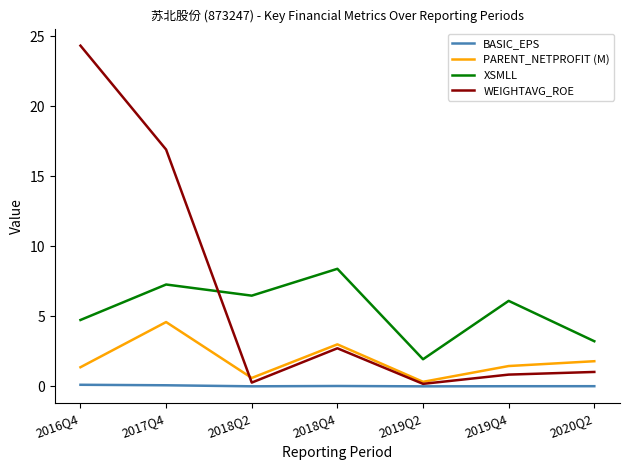

At which category does PARENT_NETPROFIT (M) reach its first local valley?

2018Q2